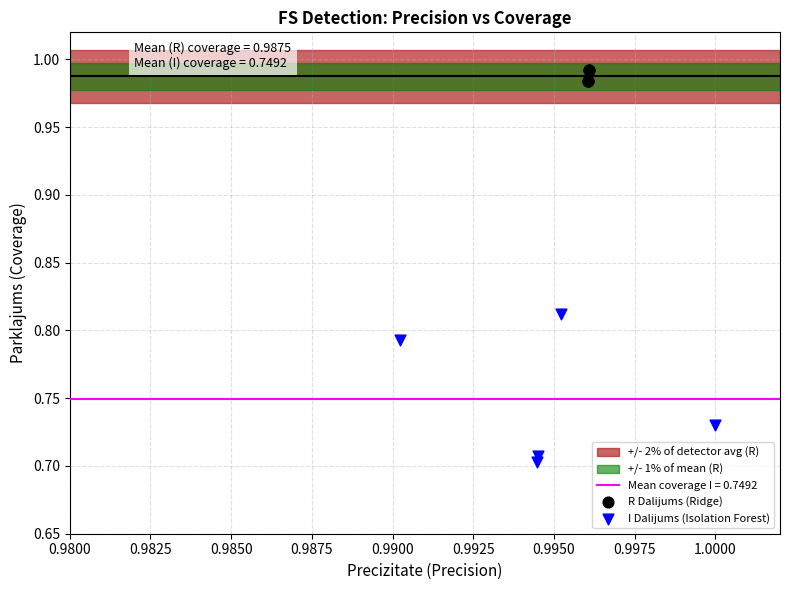

Which series contains the highest Y value?

R Dalijums (Ridge)